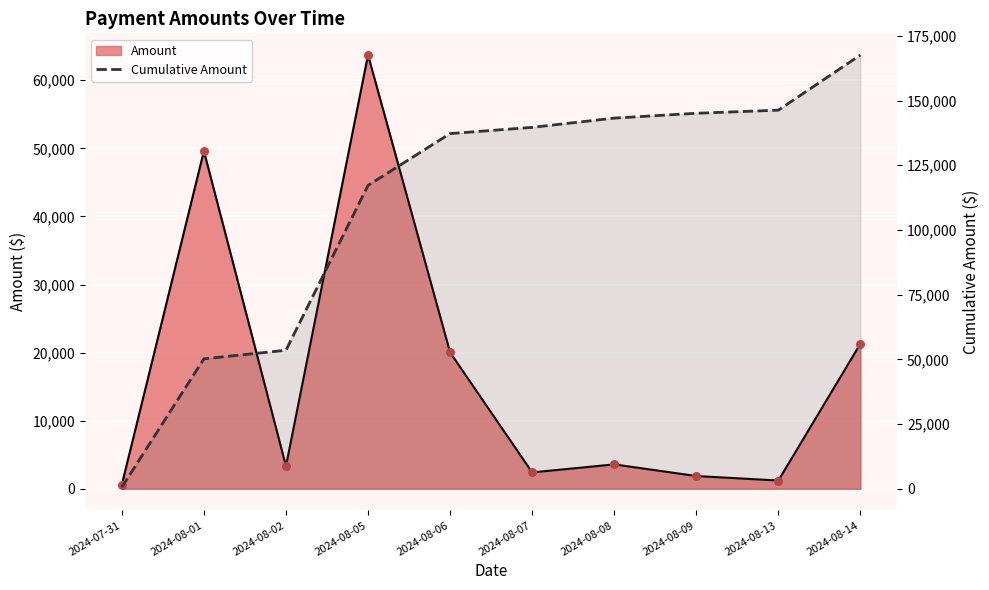

Between 2024-08-14 and 2024-08-07, which is larger?

2024-08-14